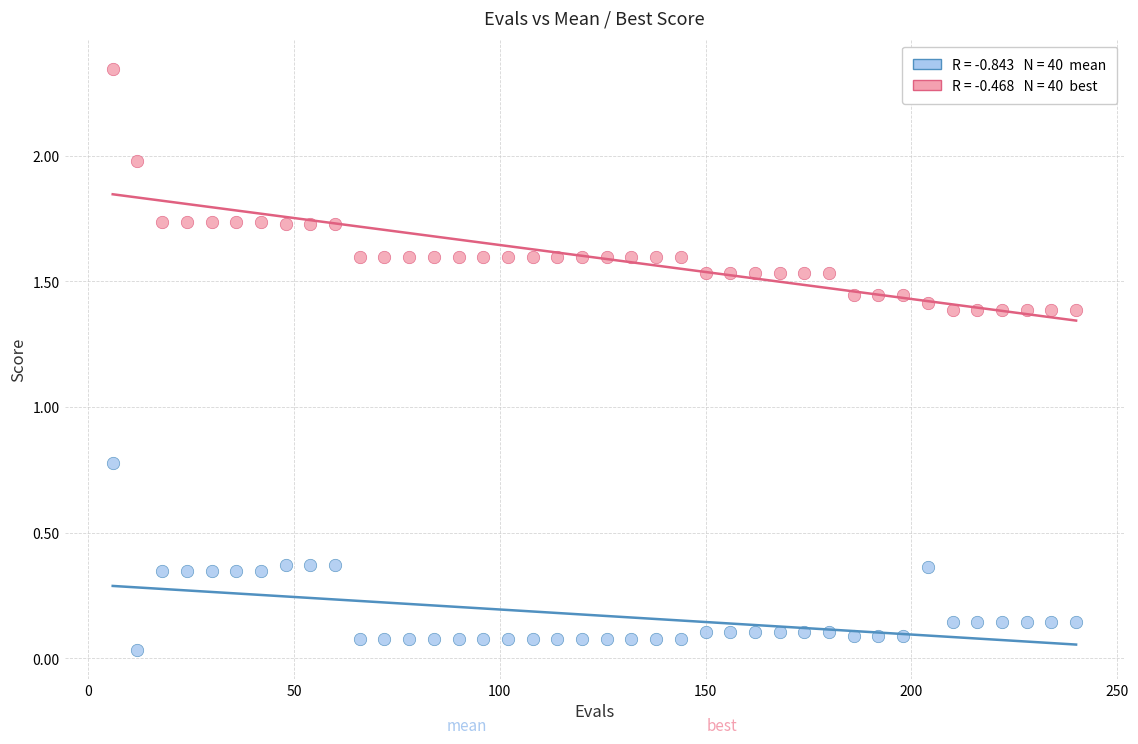

Across all data points, what is the range of X values (max minus min)?

234.0